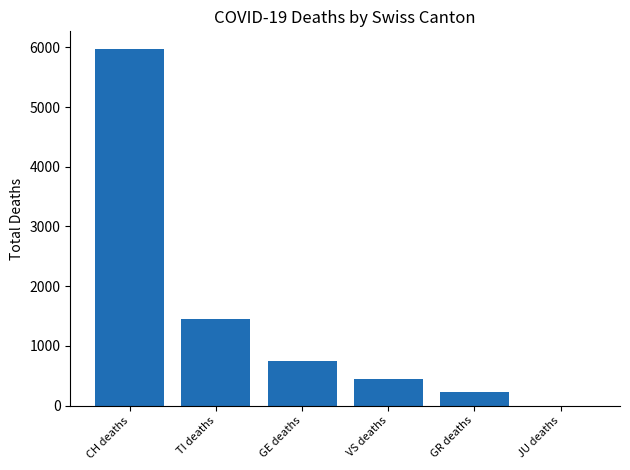

Is it true that the value at TI deaths is 2089?

False